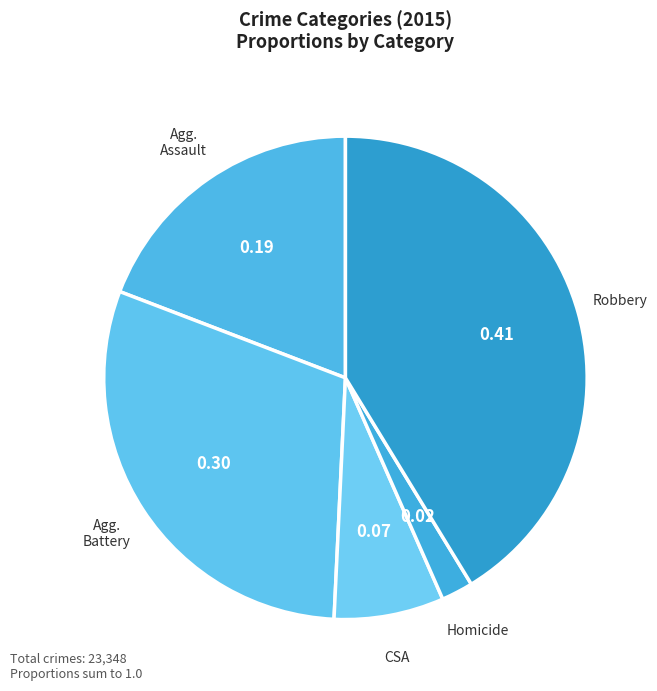

Rank the categories by value from lowest to highest.

Homicide, Criminal Sexual Assault, Aggravated Assault, Aggravated Battery, Robbery